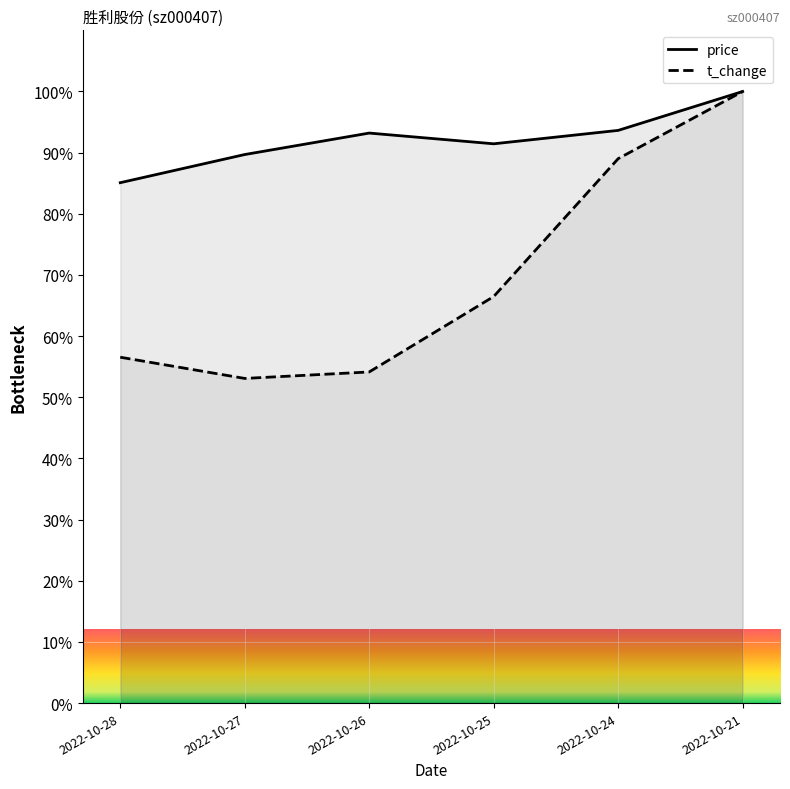

In price, how many points are lower than both neighbors (excluding endpoints)?

1